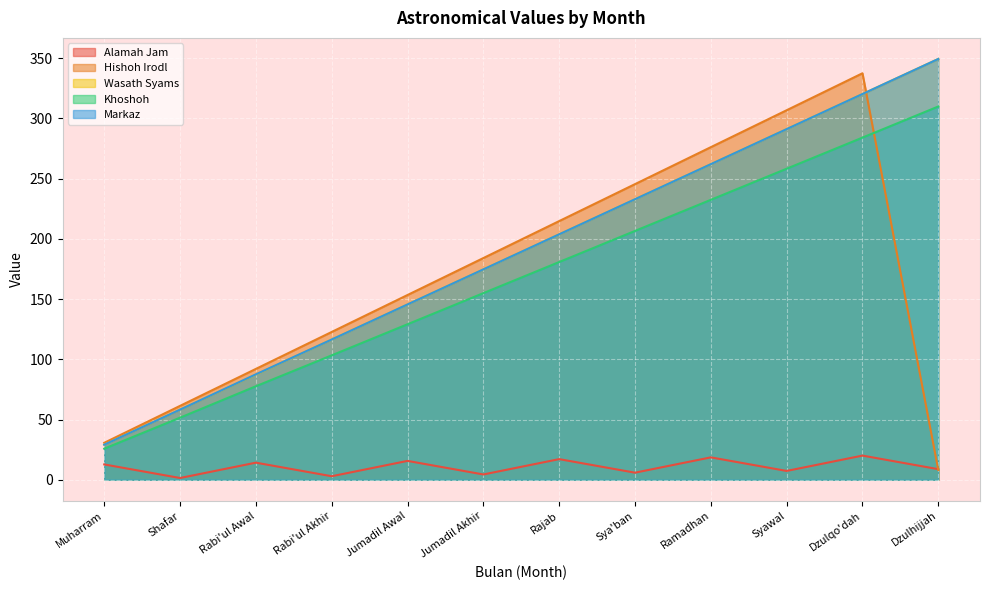

What is the label of the 1st point from the left?

Muharram